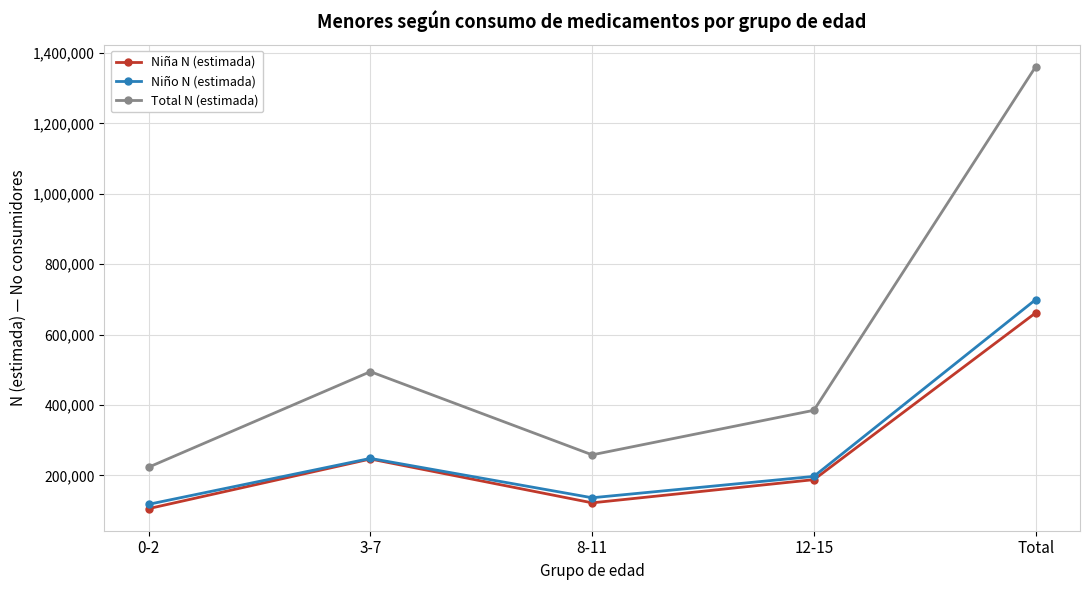

Between 8-11 and Total, which series saw the biggest shift?

Total N (estimada)